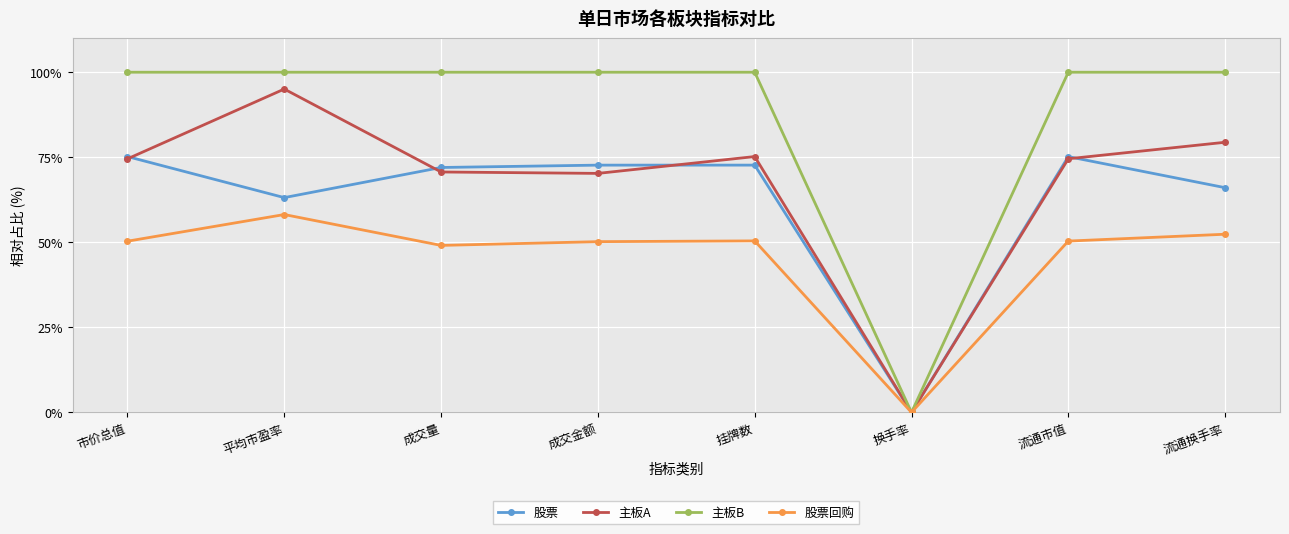

At which label is 股票 closest to 37?

平均市盈率